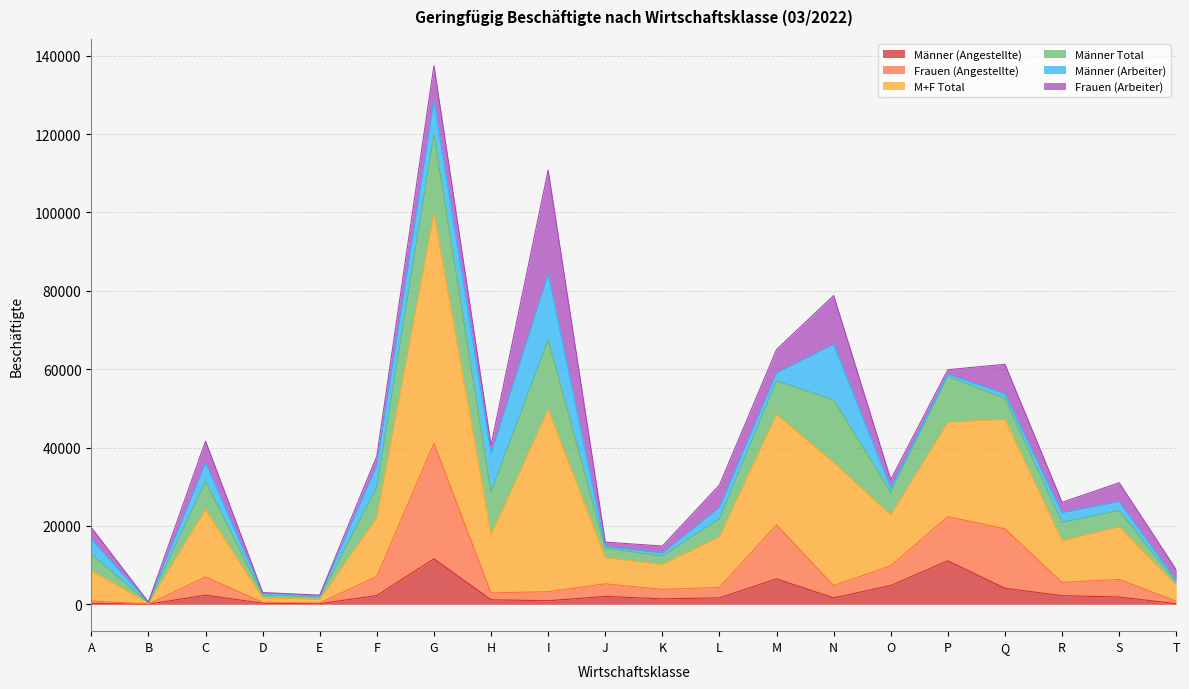

What is the value of the Männer (Angestellte) point at the 8th from the left?

1137